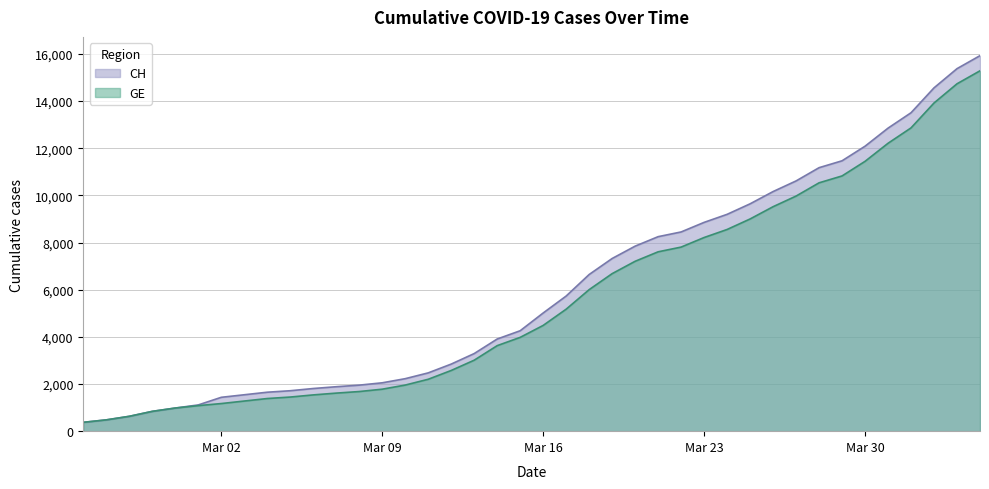

Which series has the largest range (max minus min)?

CH